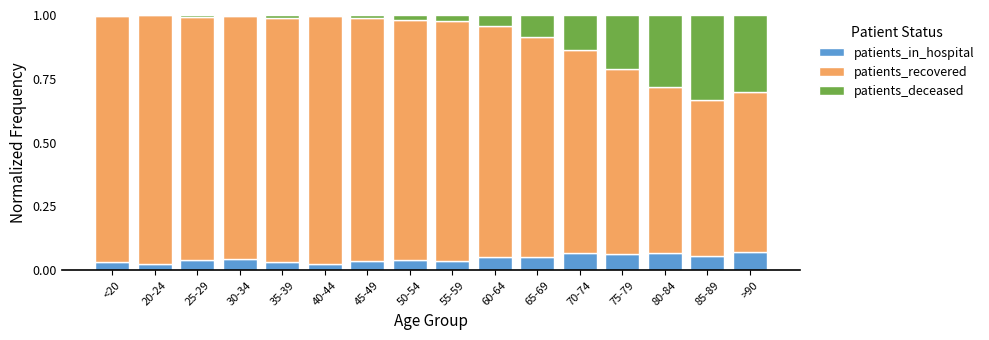

What is the sum of all patients_in_hospital values?

0.8